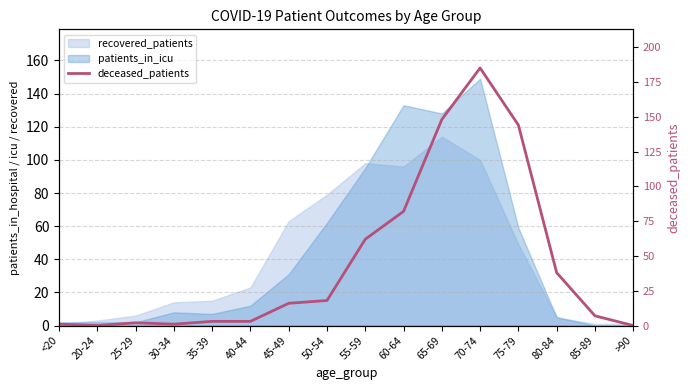

Reading right to left, list all the values displayed in this chart.

>90=0	85-89=7	80-84=38	75-79=144	70-74=185	65-69=148	60-64=82	55-59=62	50-54=18	45-49=16	40-44=3	35-39=3	30-34=1	25-29=2	20-24=0	<20=1